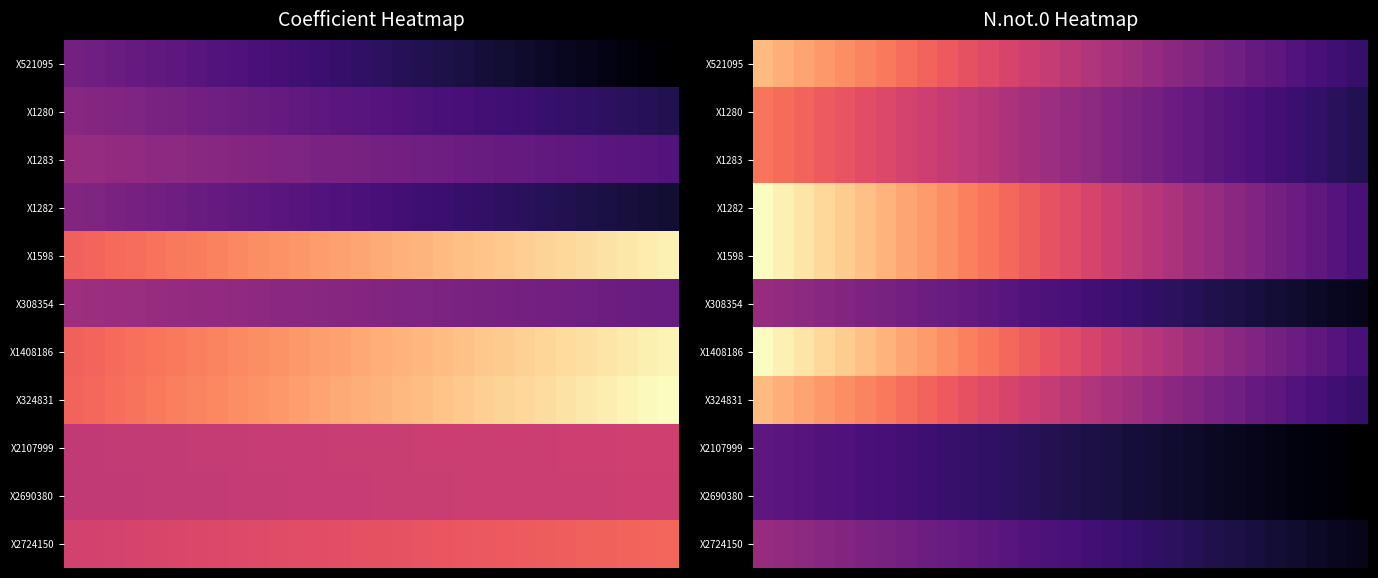

At how many categories does at least one series exceed 4?

29